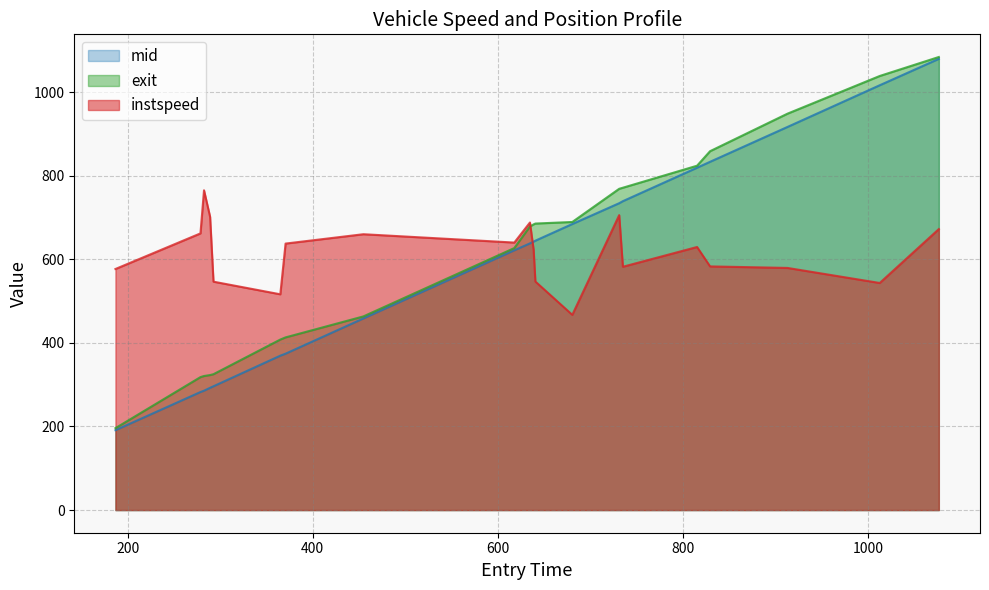

How many data points in mid are above 642?

10